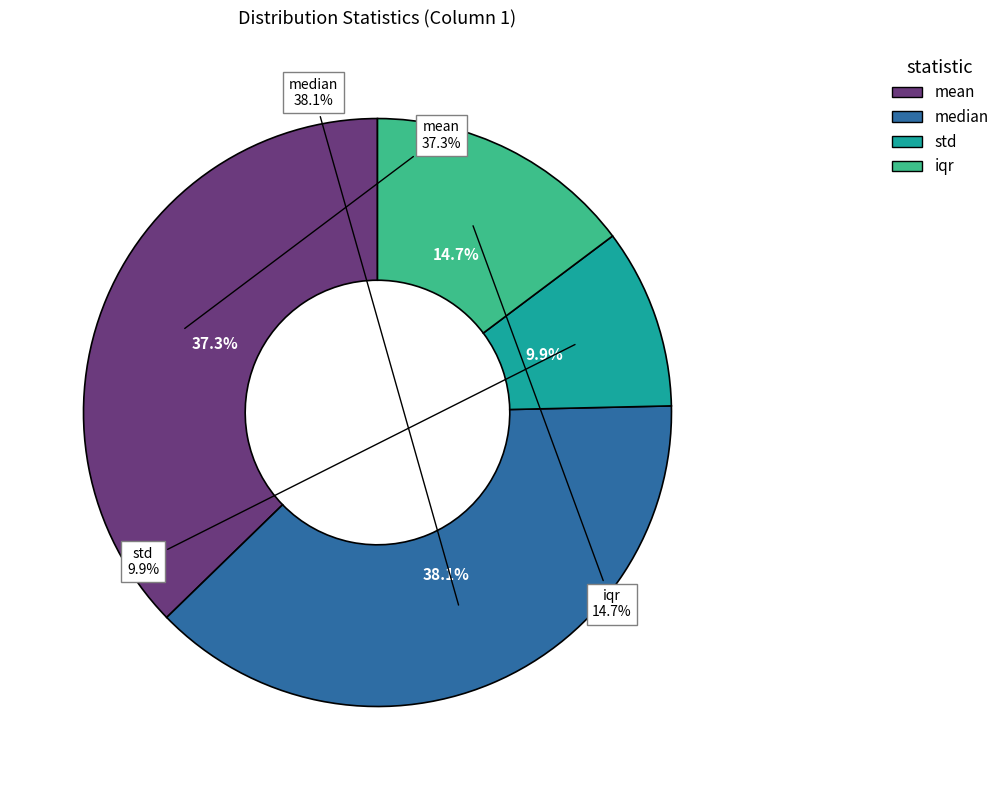

To the nearest percent, what is the difference between the largest and smallest slice percentages?

28%